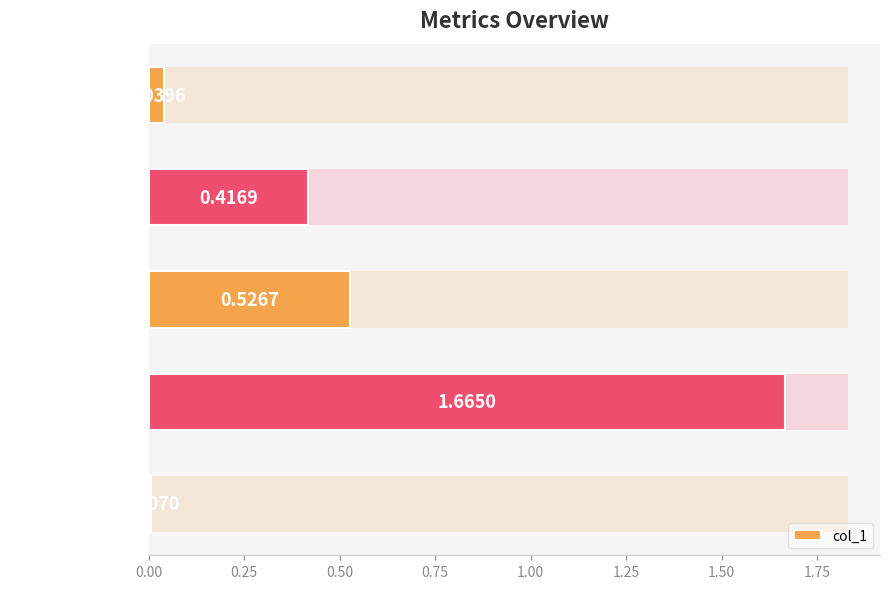

Reading left to right, list all the values displayed in this chart.

0.0	0.4	0.5	1.7	0.0